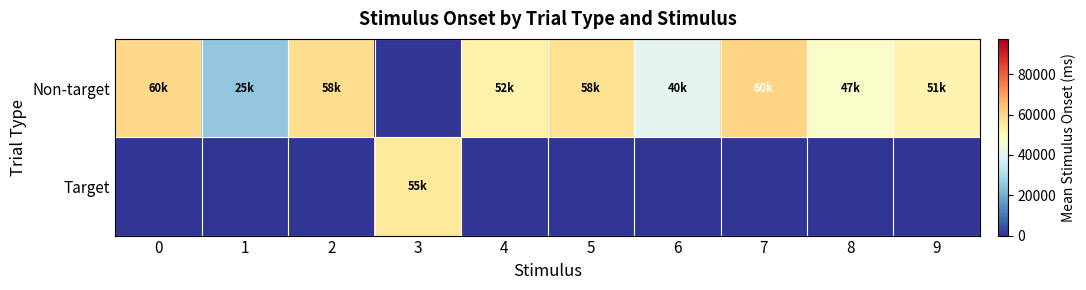

Which series has the widest spread of values?

Non-target